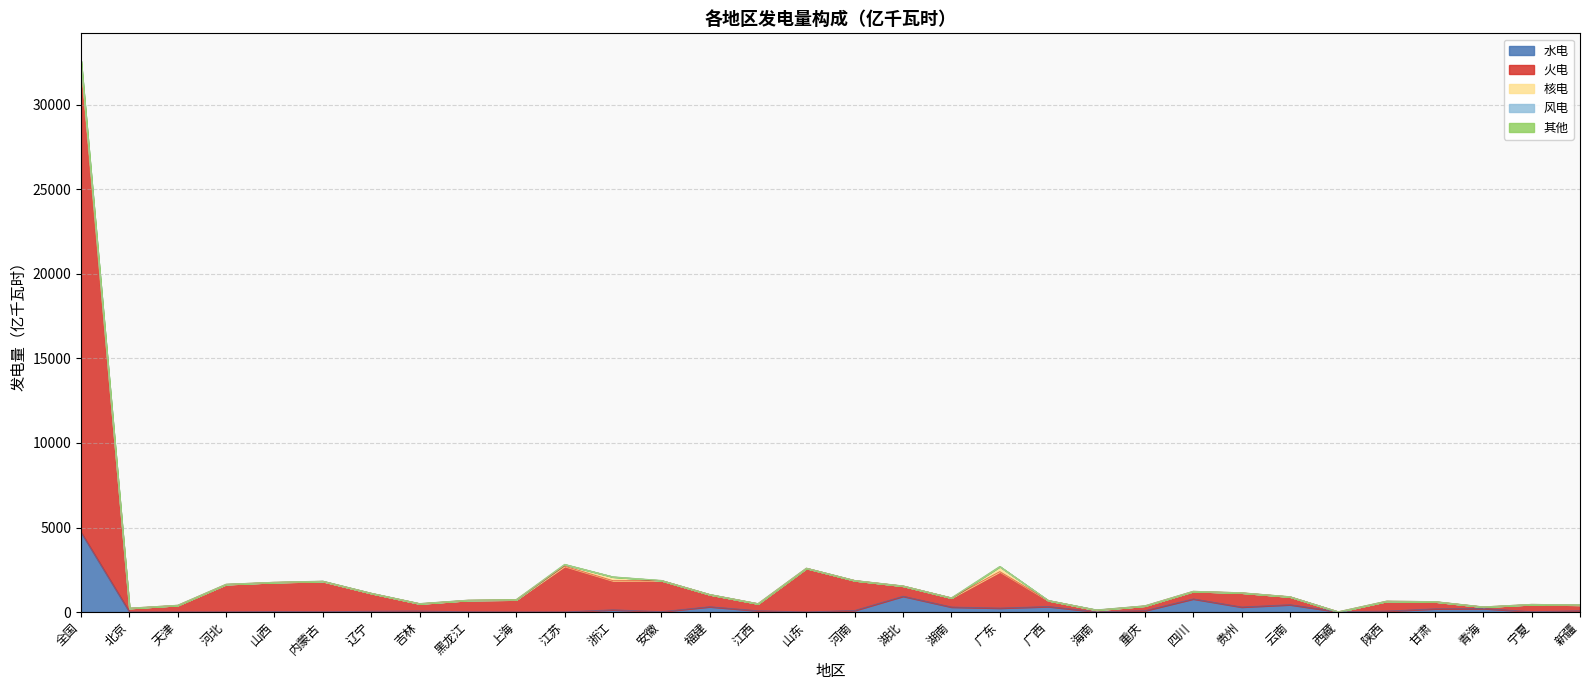

How many lines are shown in the chart?

5